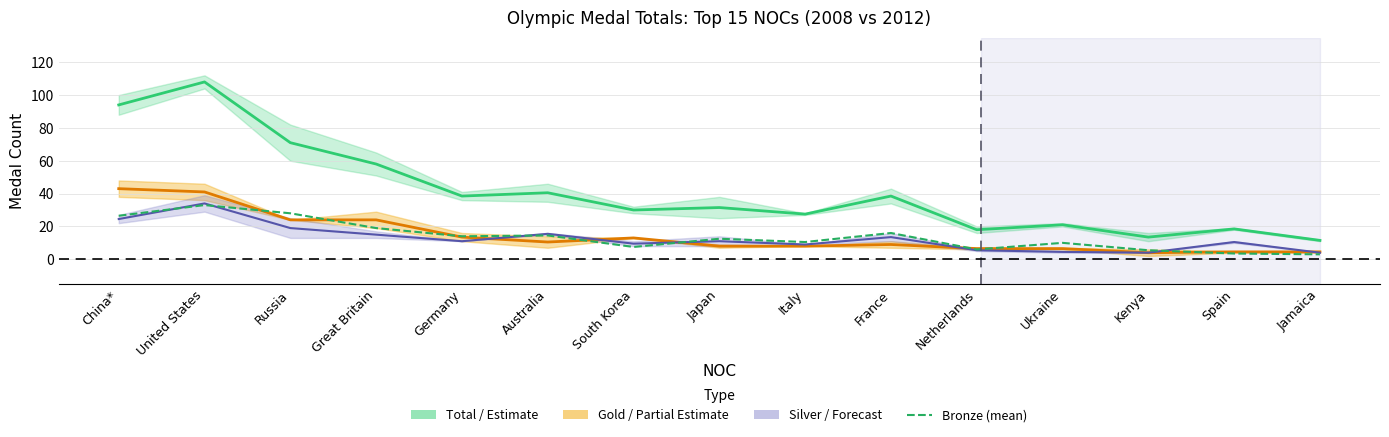

What is the label of the 3rd point from the left?

Russia